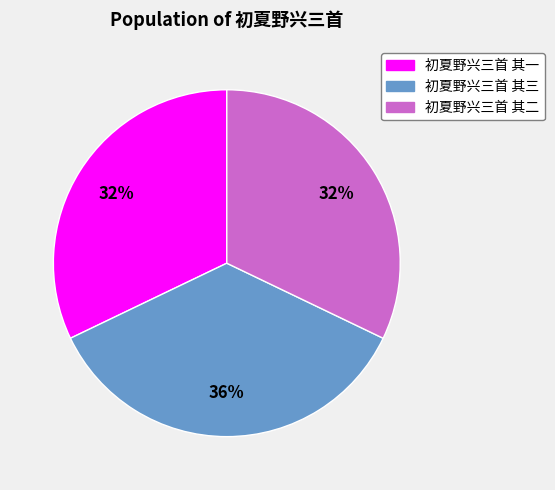

The 初夏野兴三首 其二 slice represents 26% of the pie. True or false?

False